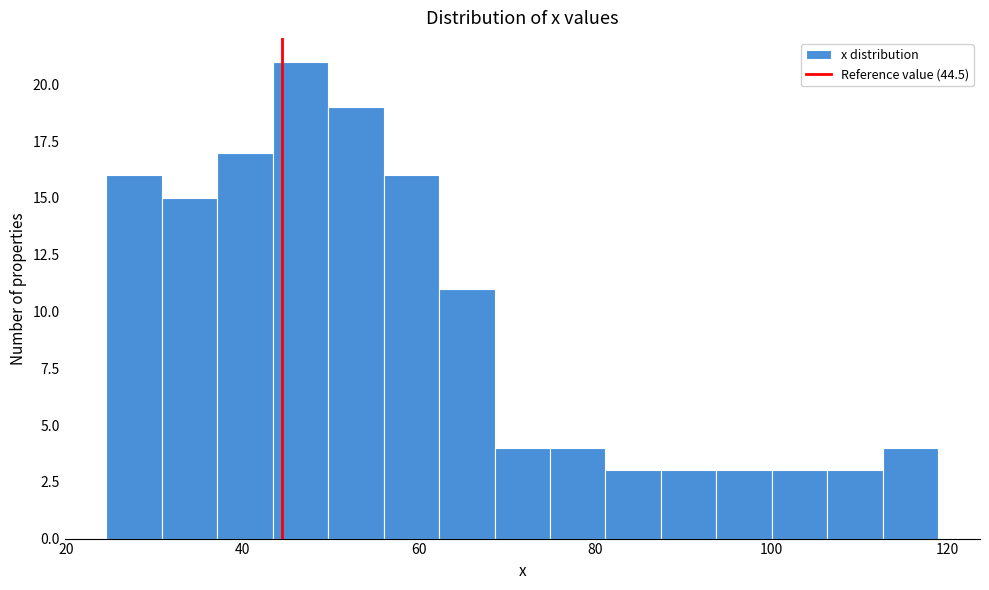

Read against the x-axis, roughly where is the centre of the tallest bar?

46